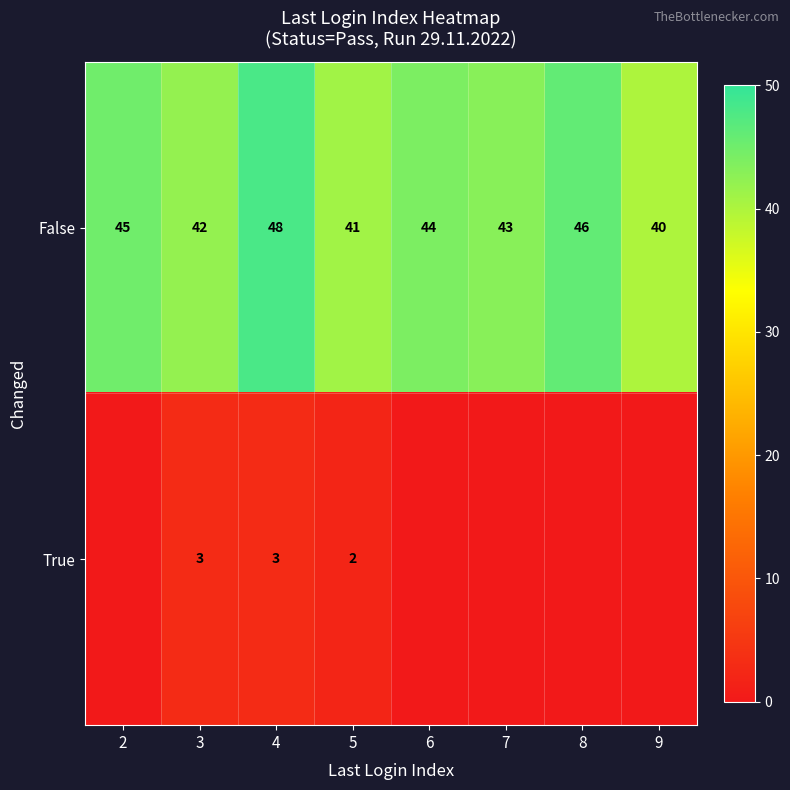

Rank the series at 3 from highest to lowest value.

False, True